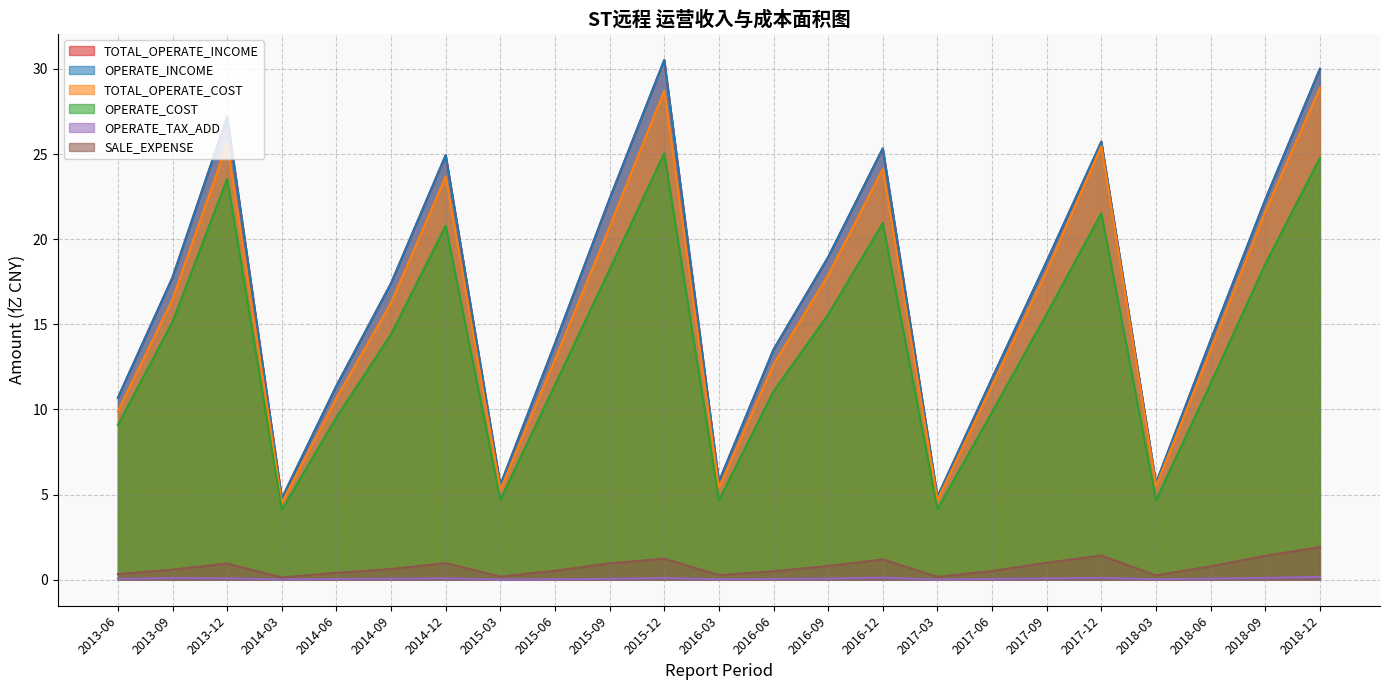

The OPERATE_COST series shows 4.7 at 2015-03. True or false?

True